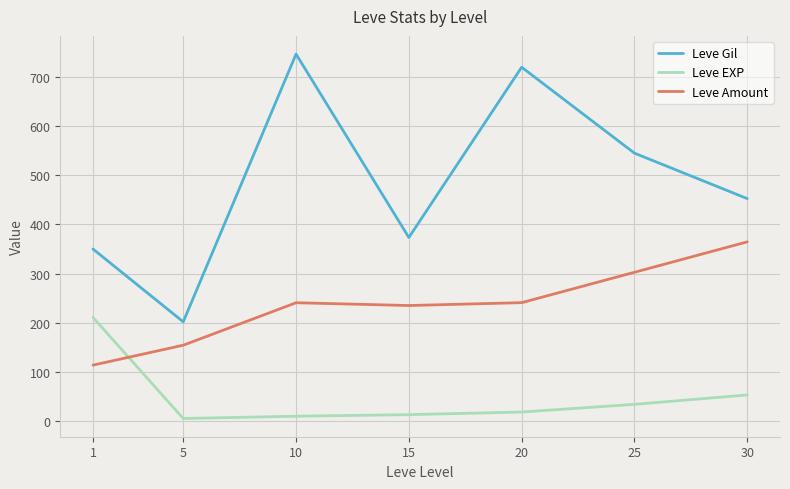

Which label corresponds to the largest value in the chart?

10